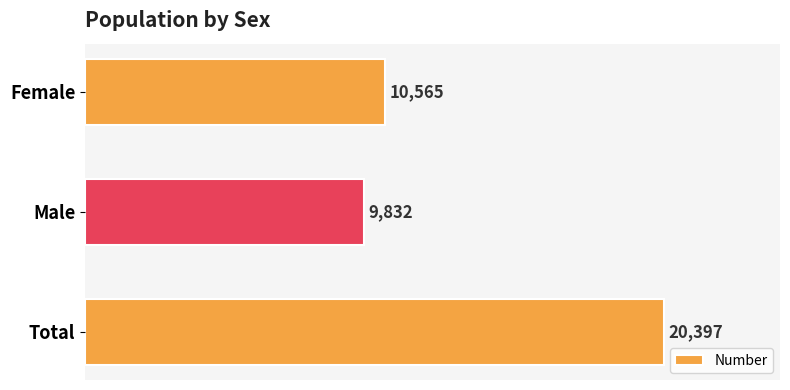

The value at Female is 10565. True or false?

True